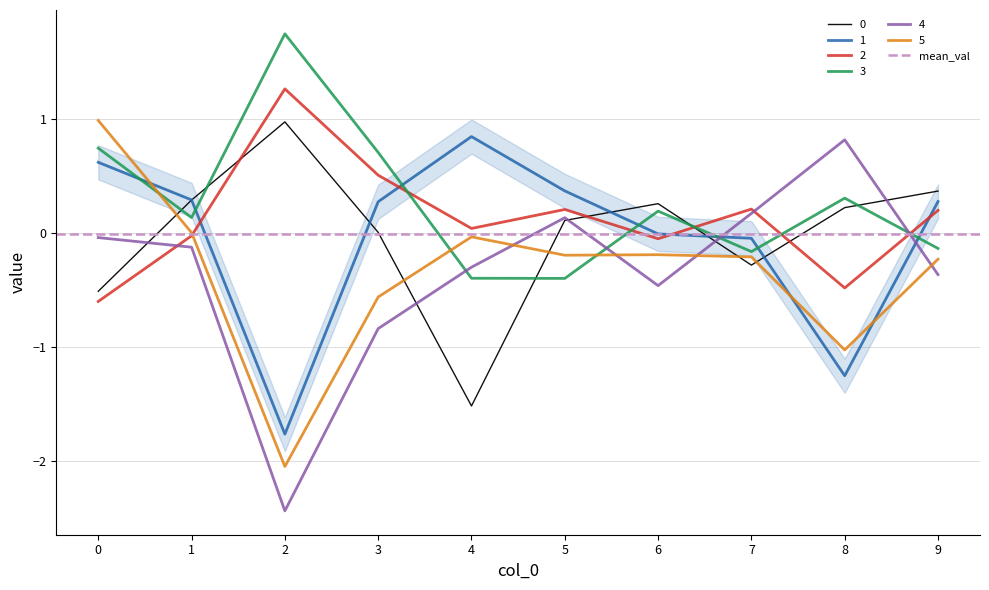

What is the maximum value for 2?

1.3